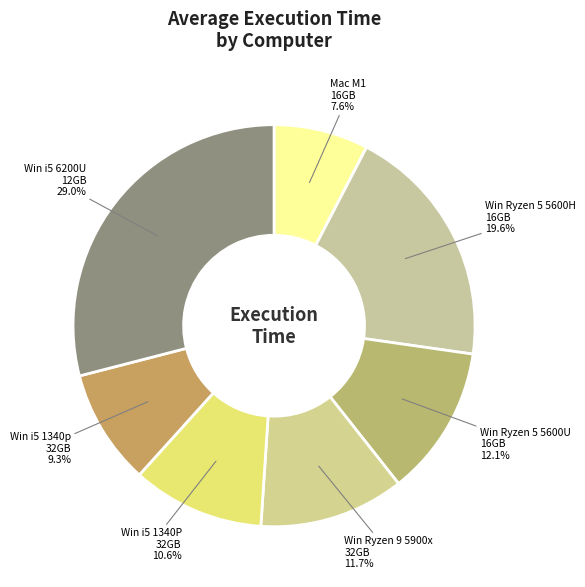

How many slices are in this pie chart?

7